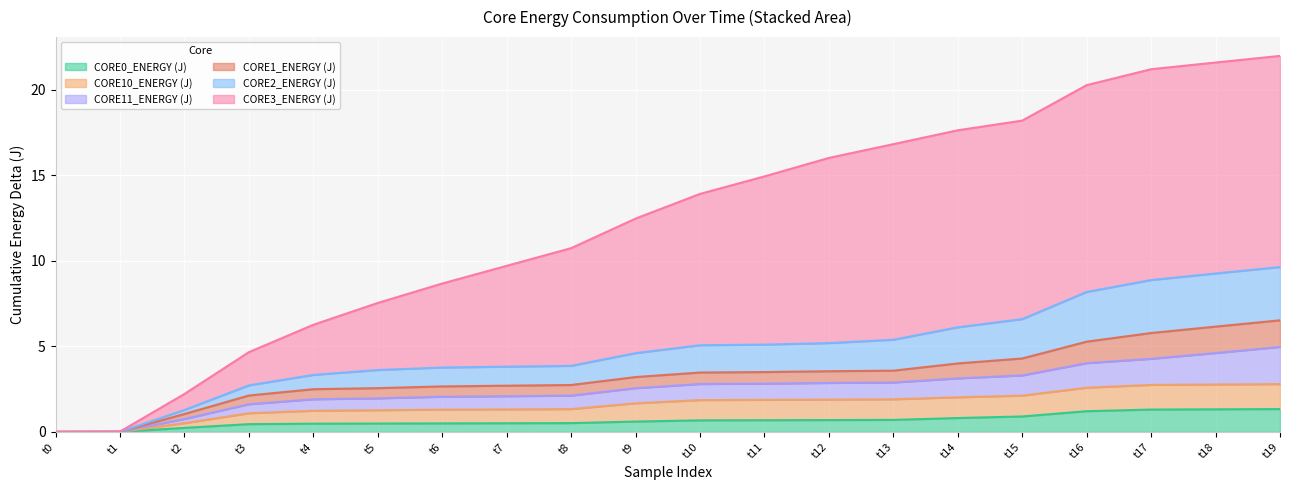

What is the sum of the CORE0_ENERGY (J) values at 2 and 4?

0.7